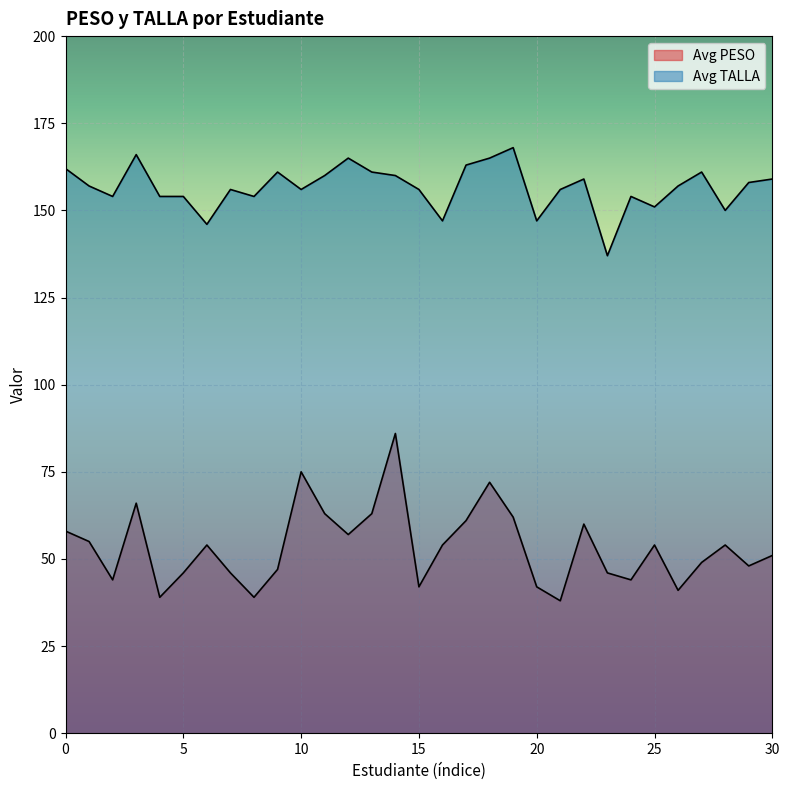

How many lines are shown in the chart?

2